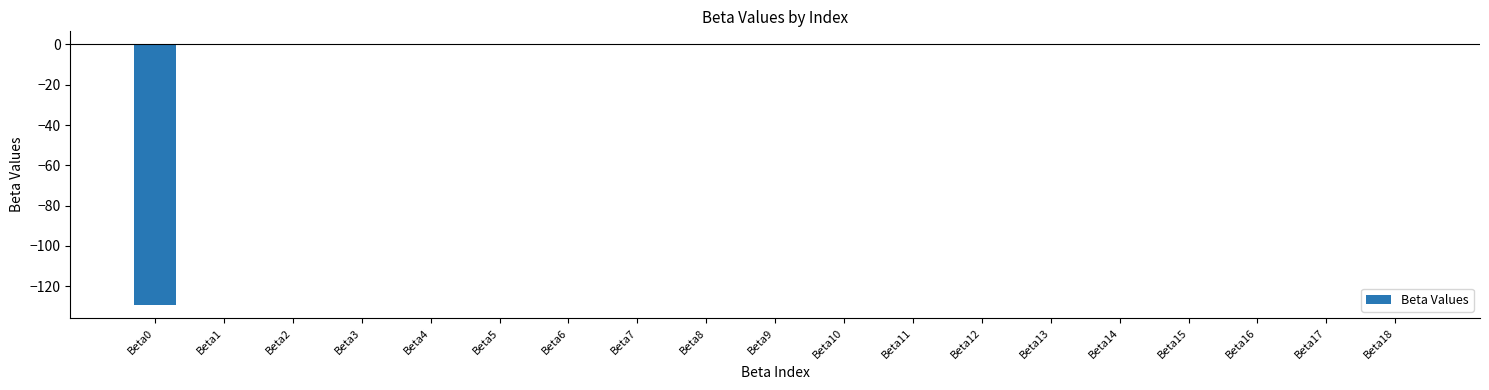

Is it true that the value at Beta8 is 0.0?

True